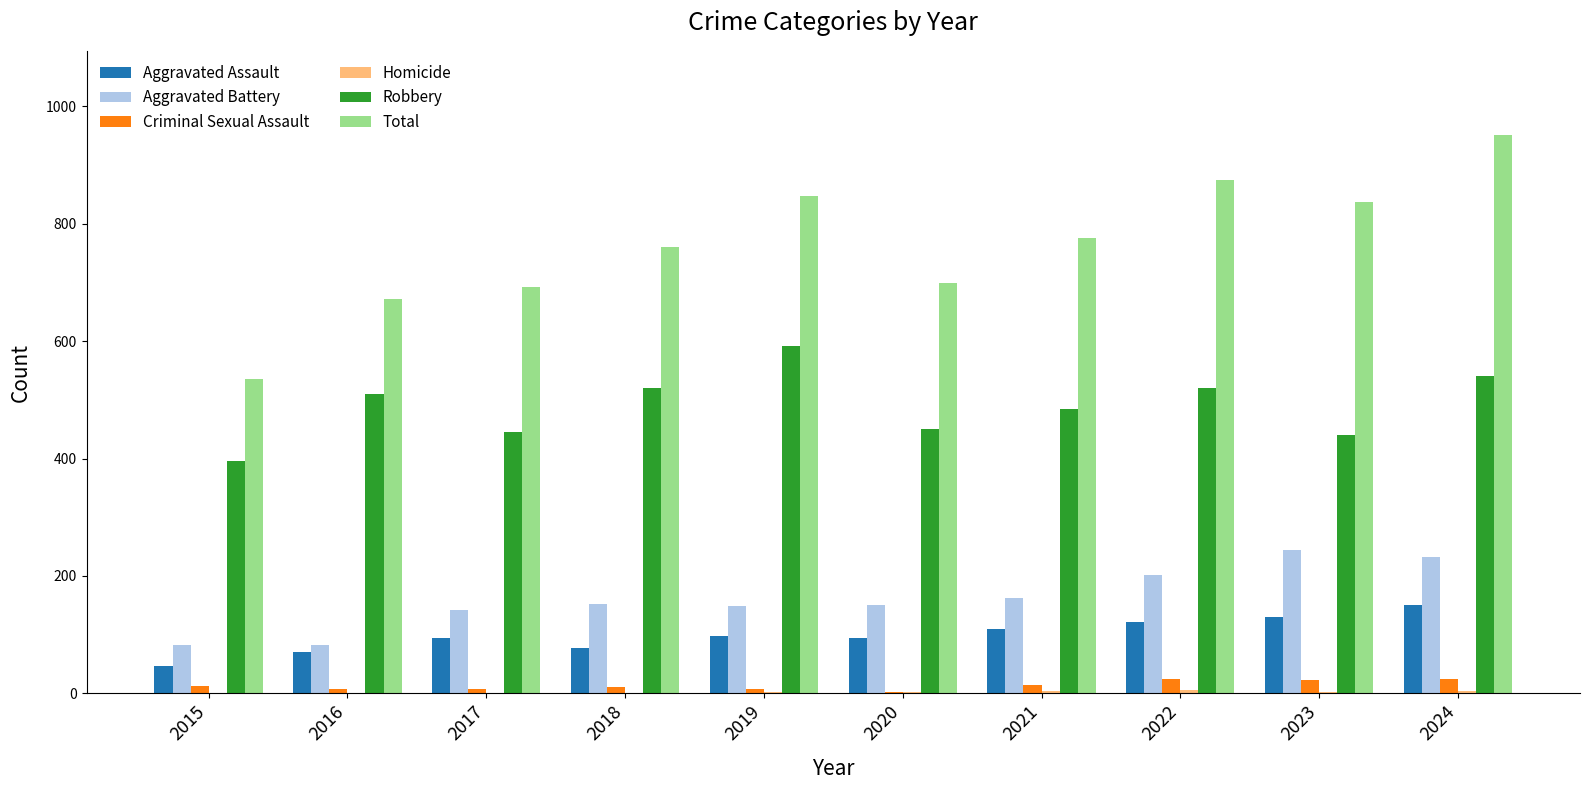

Is it true that Robbery equals 301 at 2016?

False